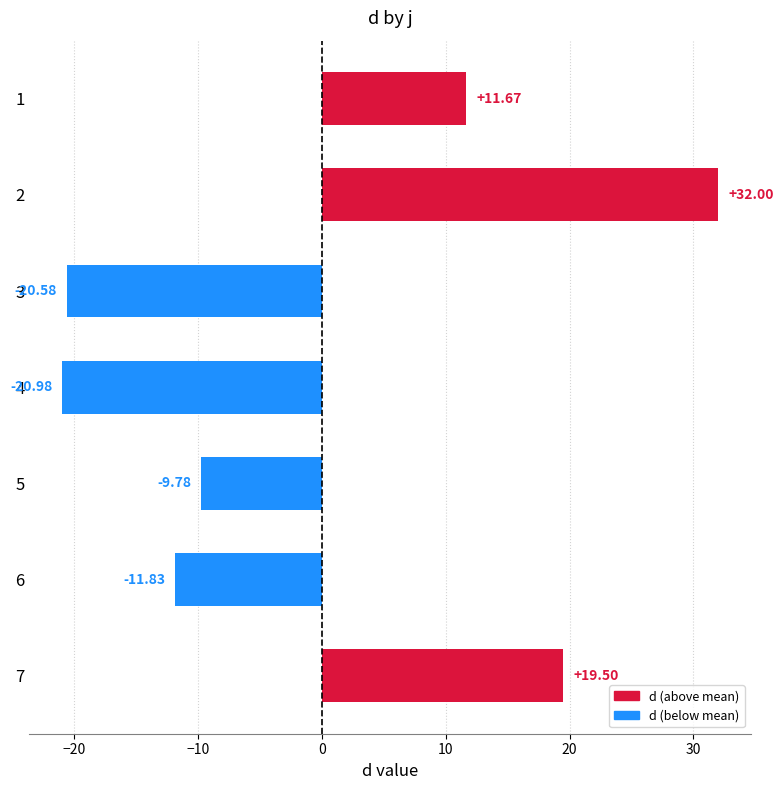

Rank the categories by value from lowest to highest.

4, 3, 6, 5, 1, 7, 2